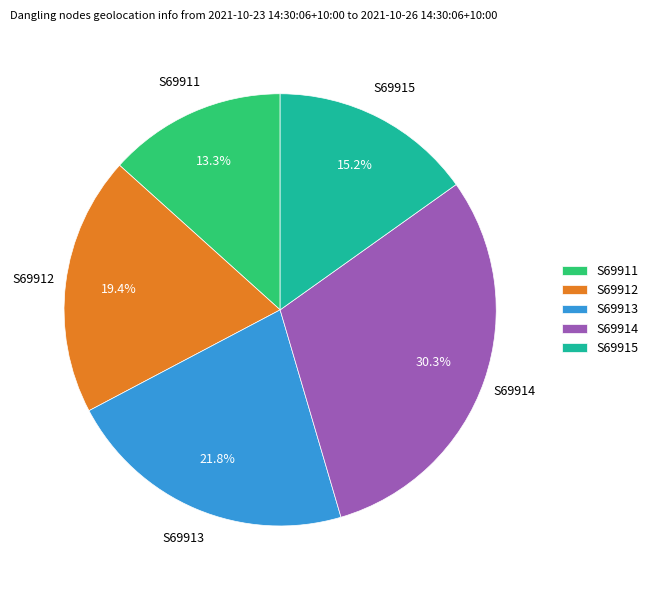

Which slice is the largest?

S69914